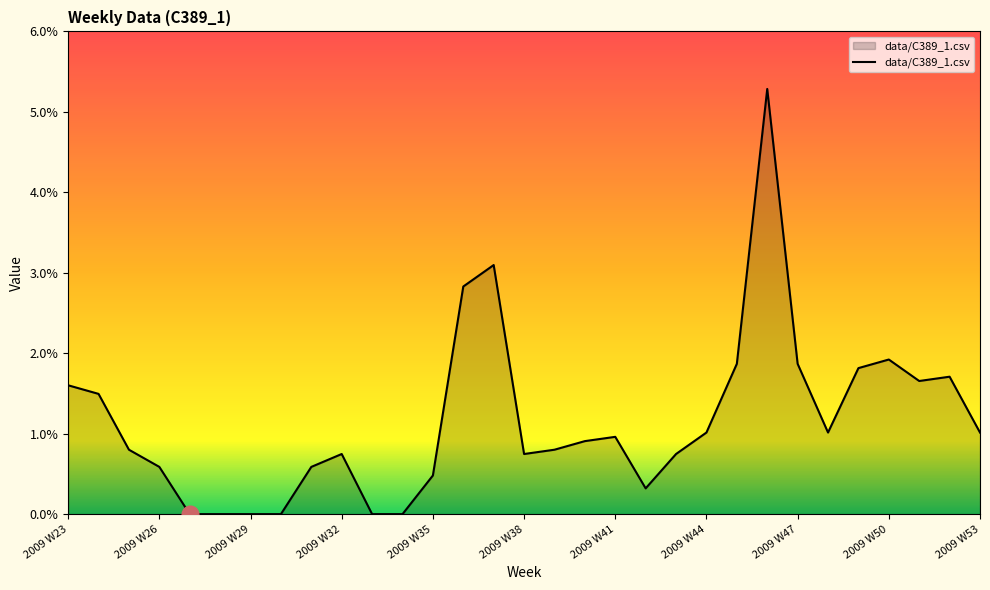

Is this an area chart (filled region under the line)?

Yes